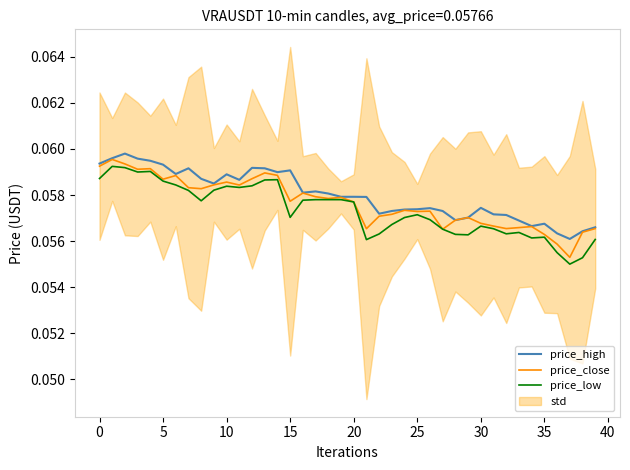

Does the chart display data point markers on the line(s)?

No